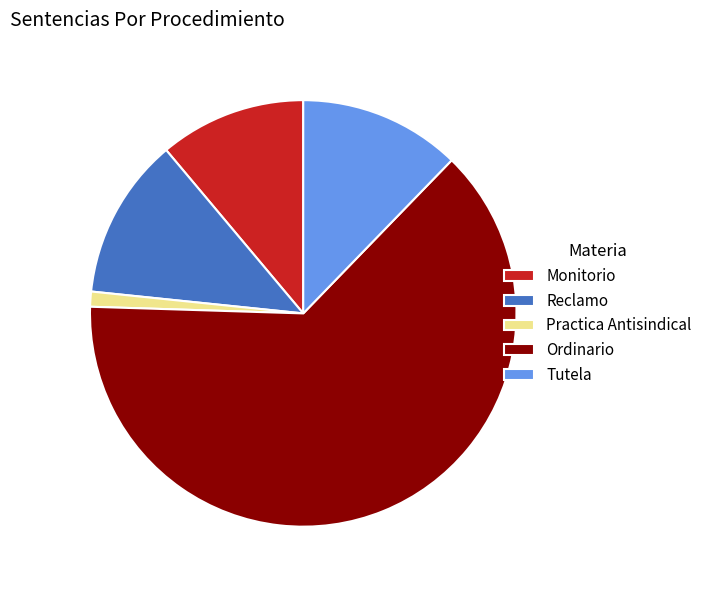

Is there any slice that represents more than half of the pie?

Yes